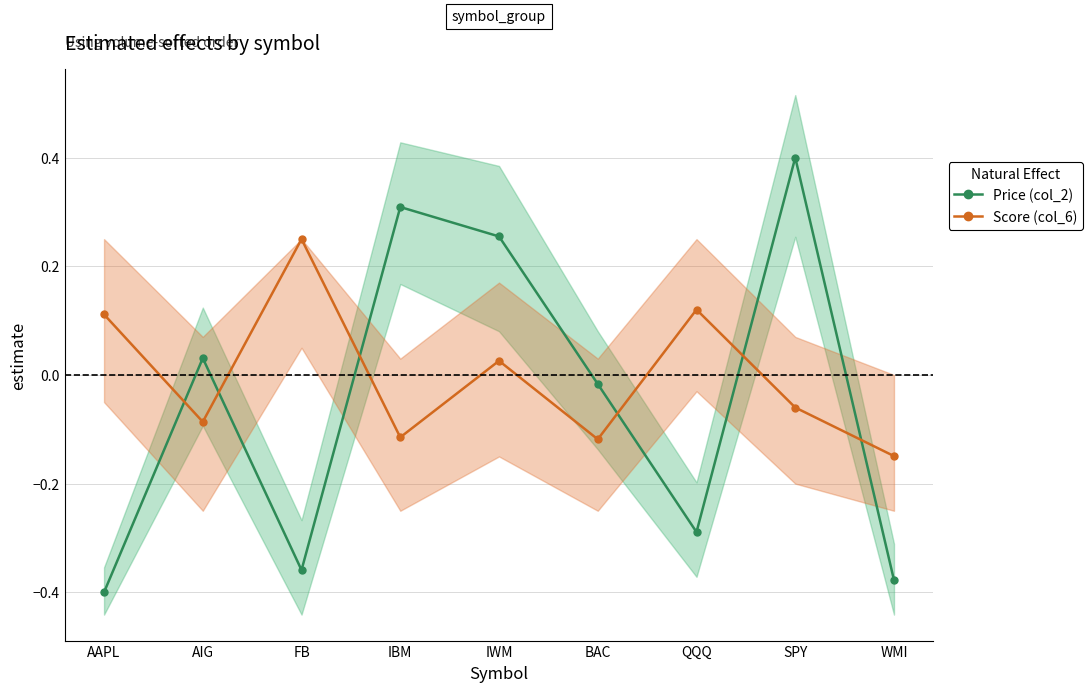

Is it true that Price (col_2) equals 0.0 at AIG?

False